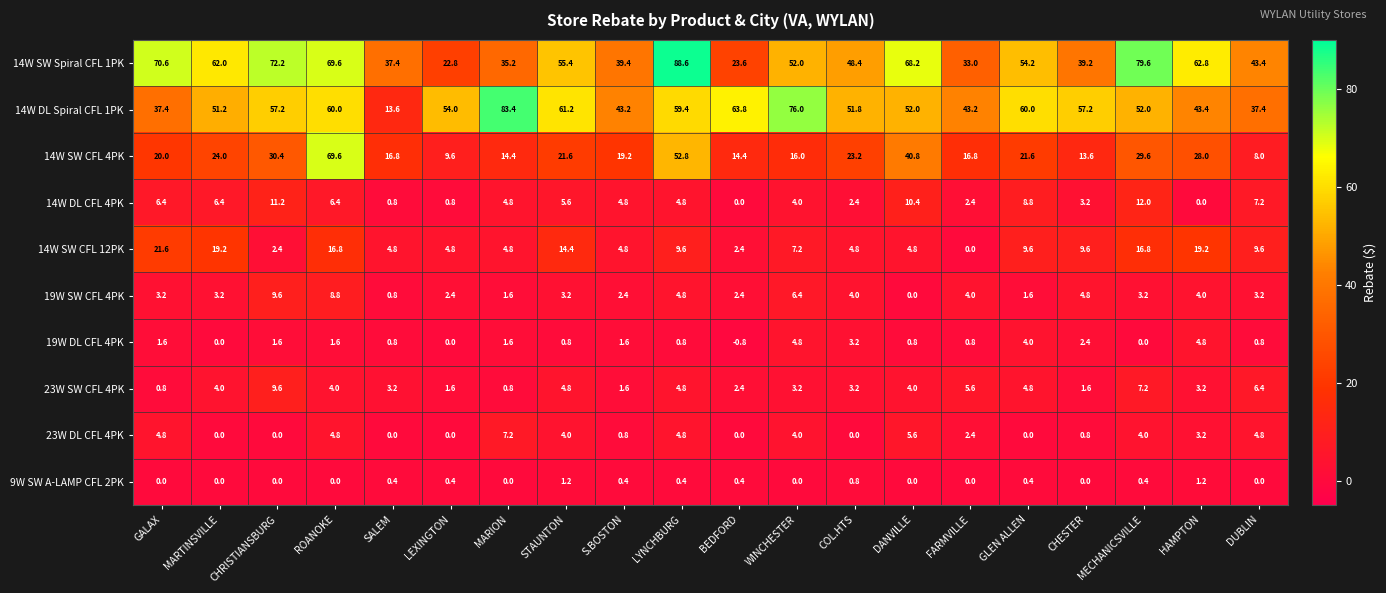

What is the average value of the 14W SW CFL 4PK series?

24.5